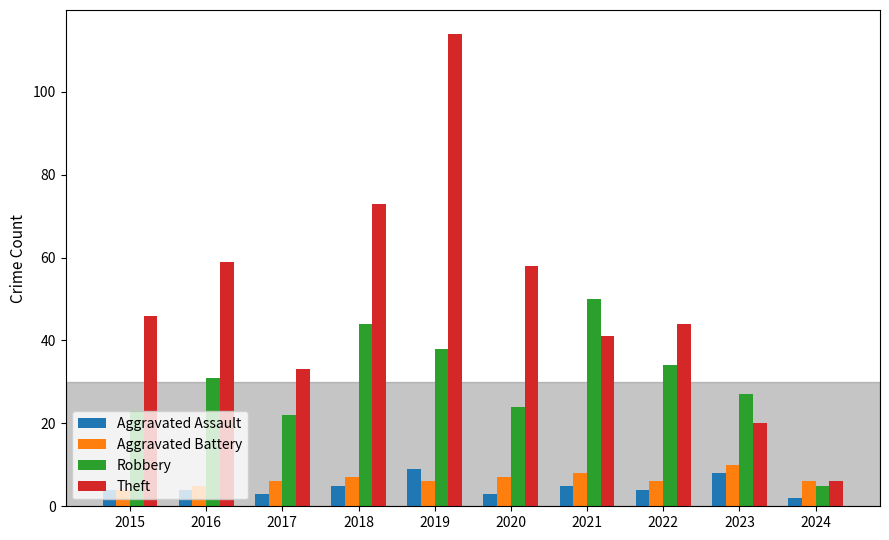

At how many categories does at least one series exceed 38?

7